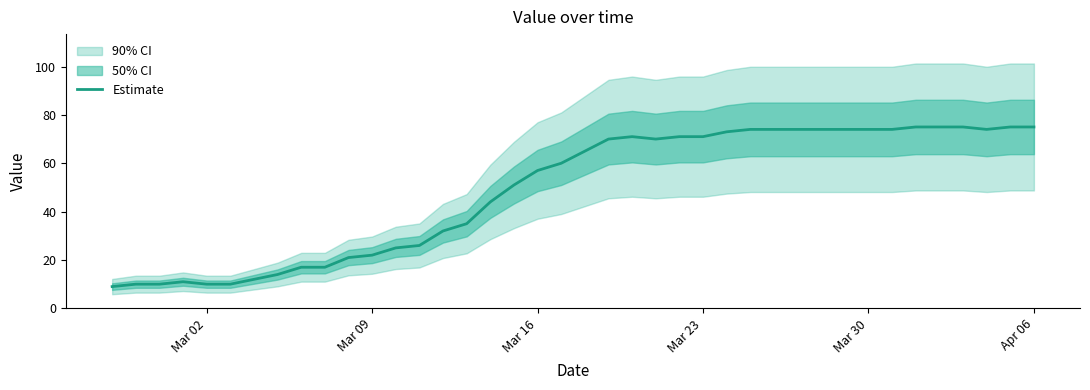

What is the maximum value shown in the chart?

75